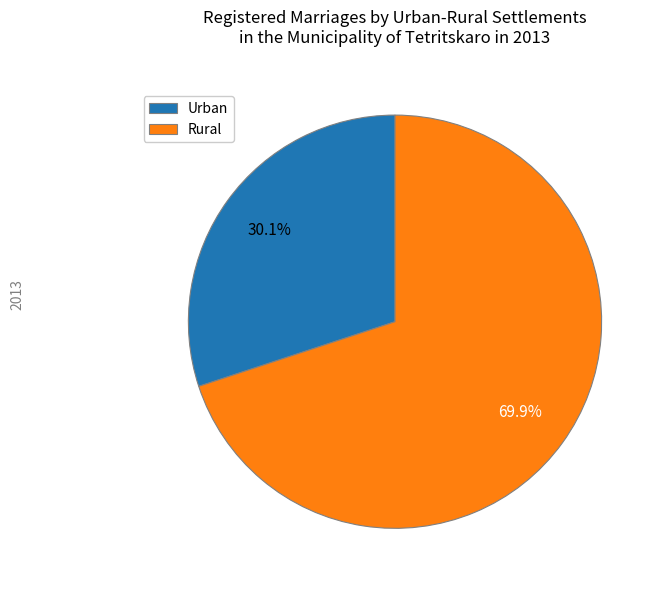

What percentage do Rural and Urban together represent?

100.0%